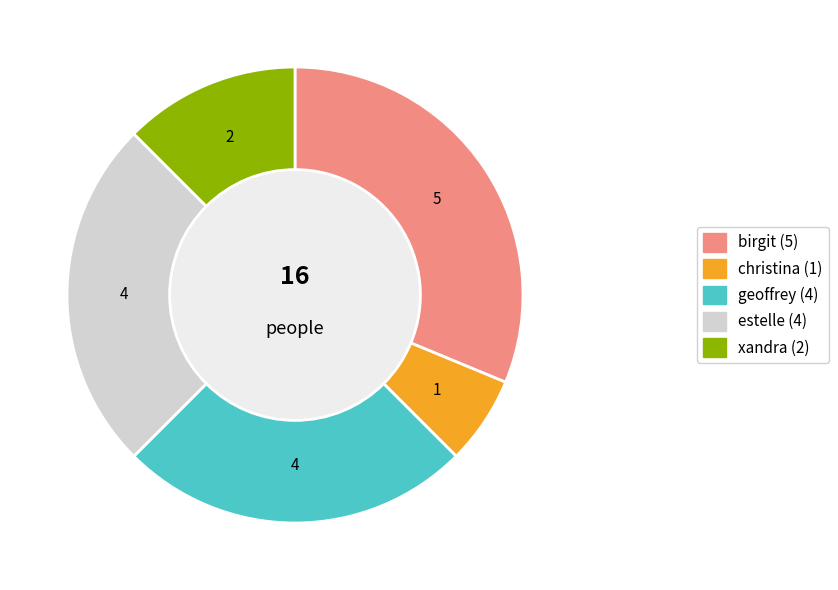

Is there any slice that represents more than half of the pie?

No